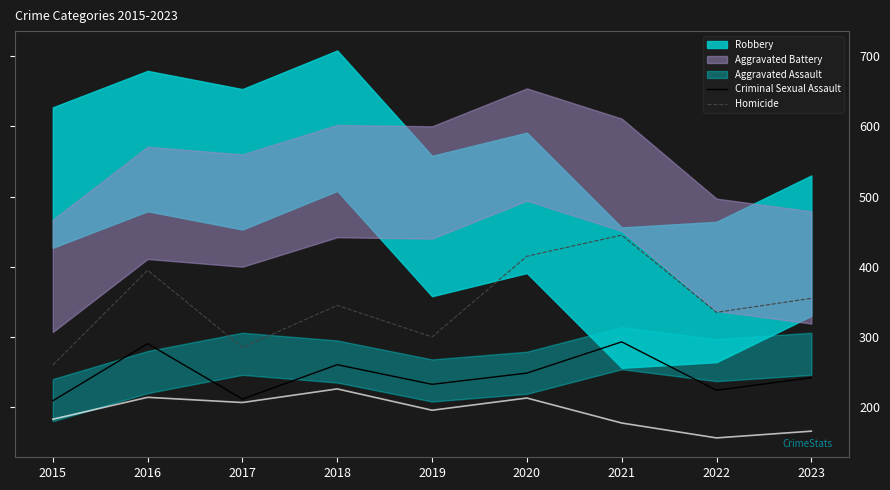

True or false: Homicide and Criminal Sexual Assault intersect in this chart.

False